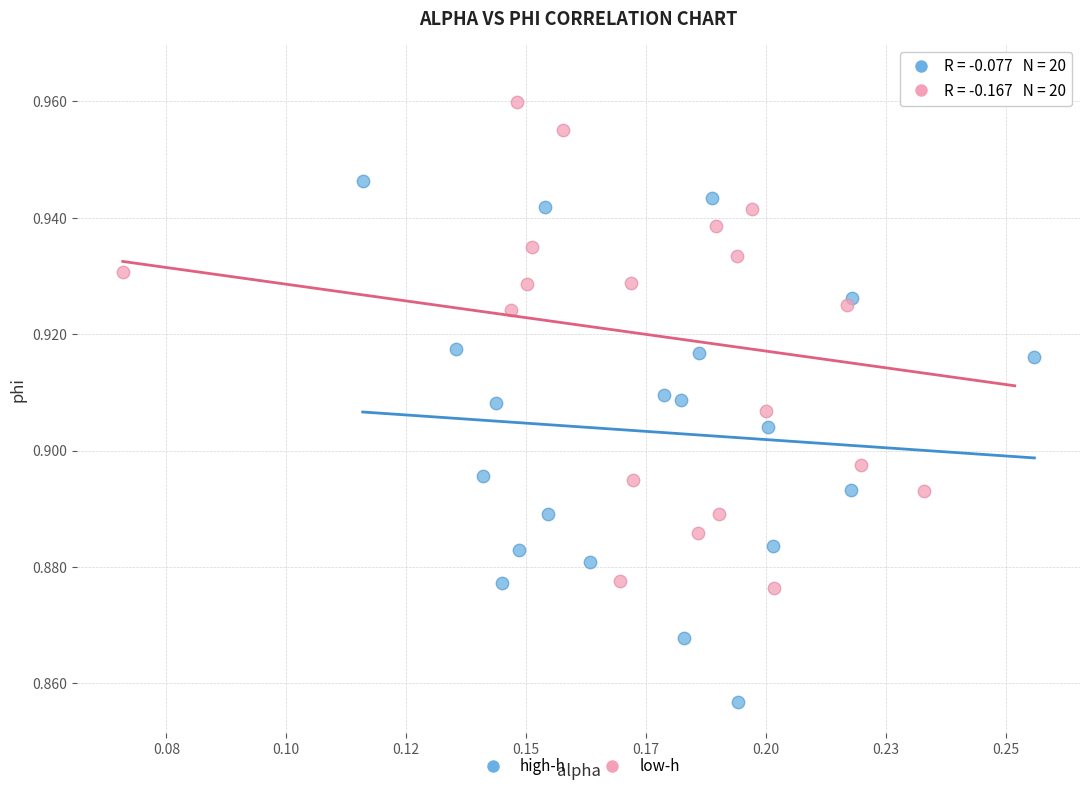

Which series reaches the minimum Y coordinate?

high-h